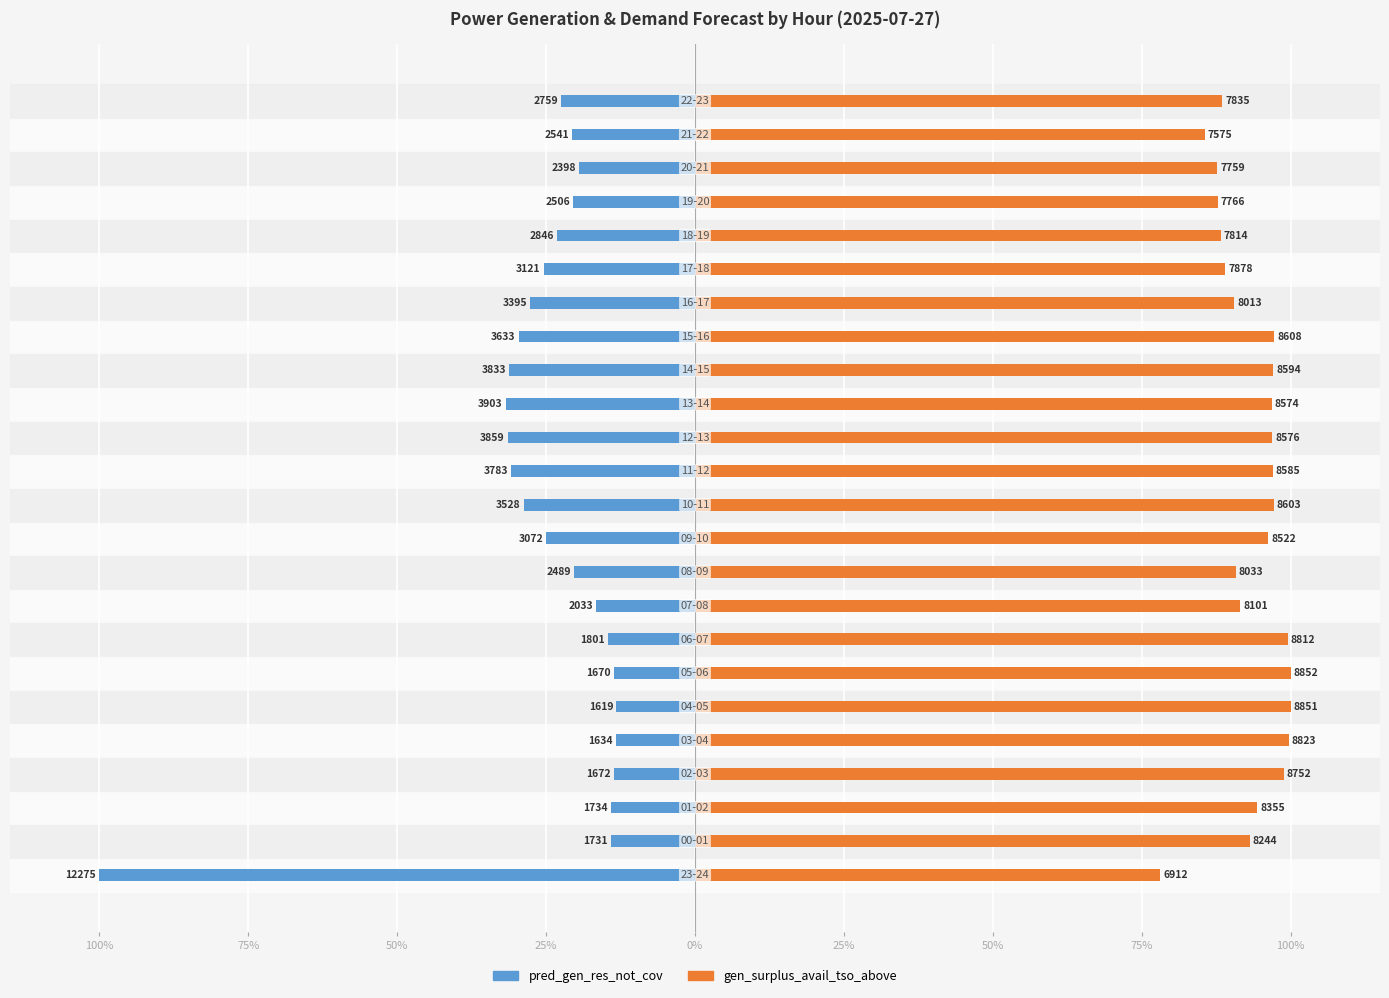

What is the total value across all series at 0%?

86.4